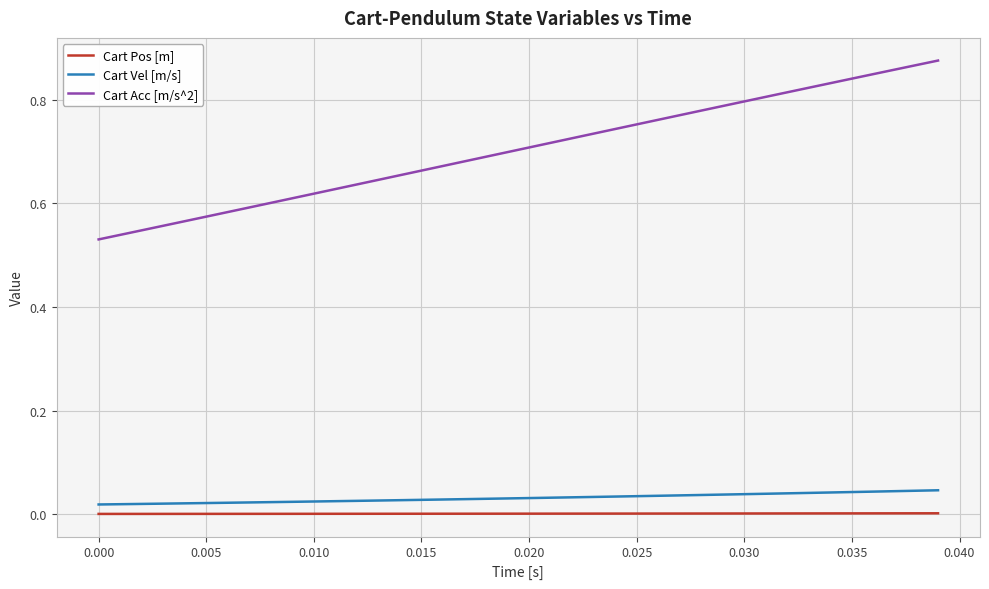

Which series has the largest total across all categories?

Cart Acc [m/s^2]